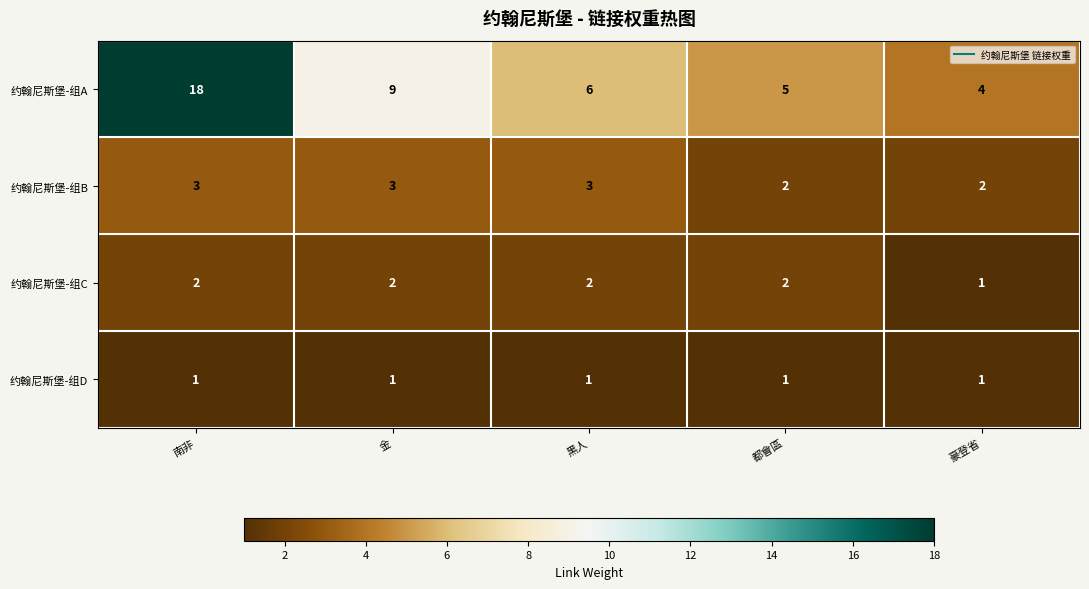

Which series has the largest total across all categories?

约翰尼斯堡-组A